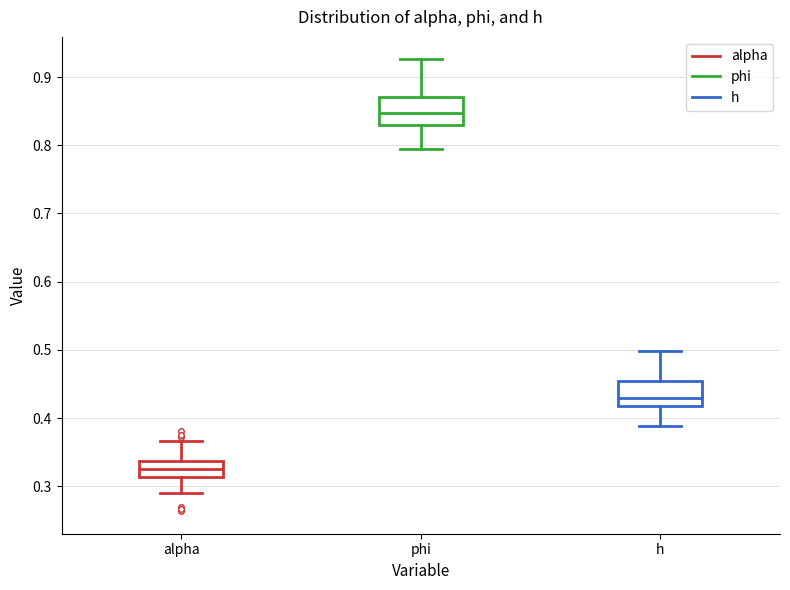

Where does the median line of the box for phi sit on the y-axis? The values are not printed on the chart, so give them approximately, as read against the axis.

0.85